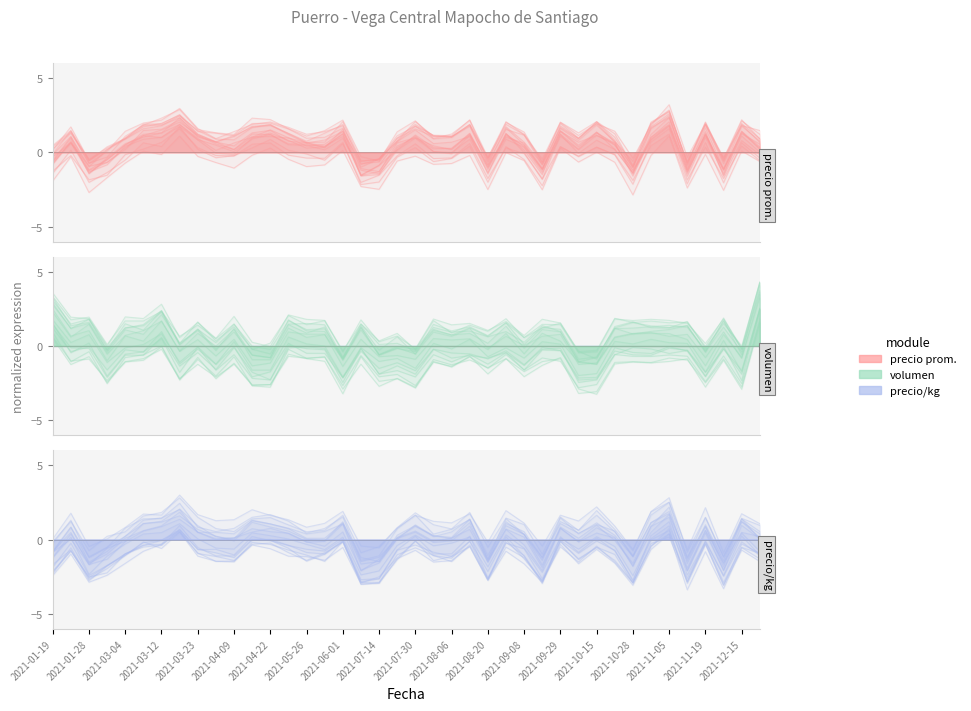

True or false: Precio $/Kg has more than 2 interior local peaks.

True